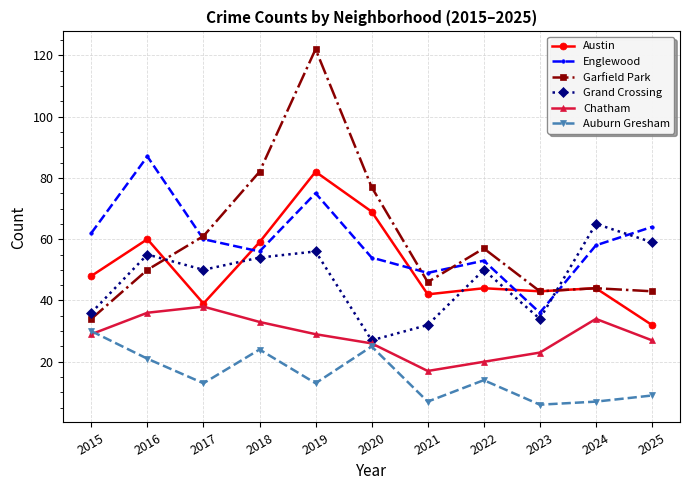

At which label does Grand Crossing reach its minimum?

2020